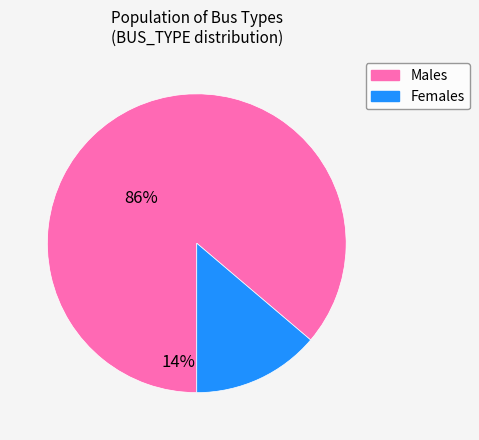

How many slices are in this pie chart?

2